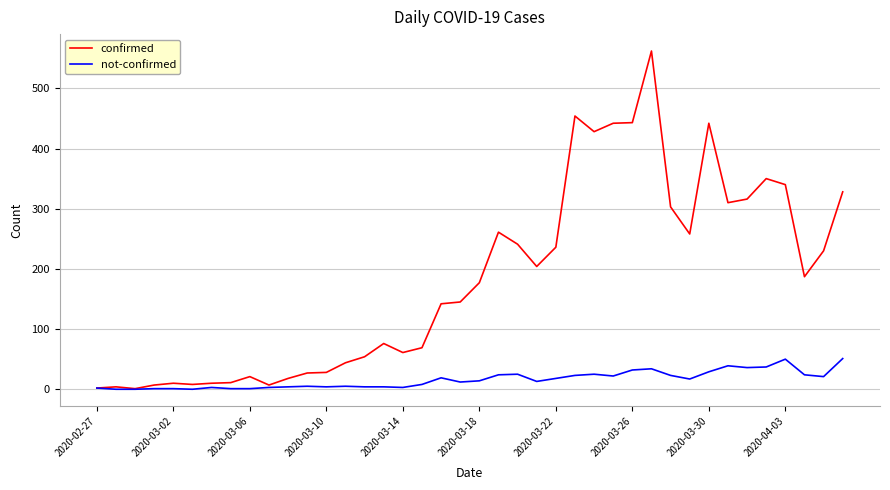

What is the greatest value displayed?

562